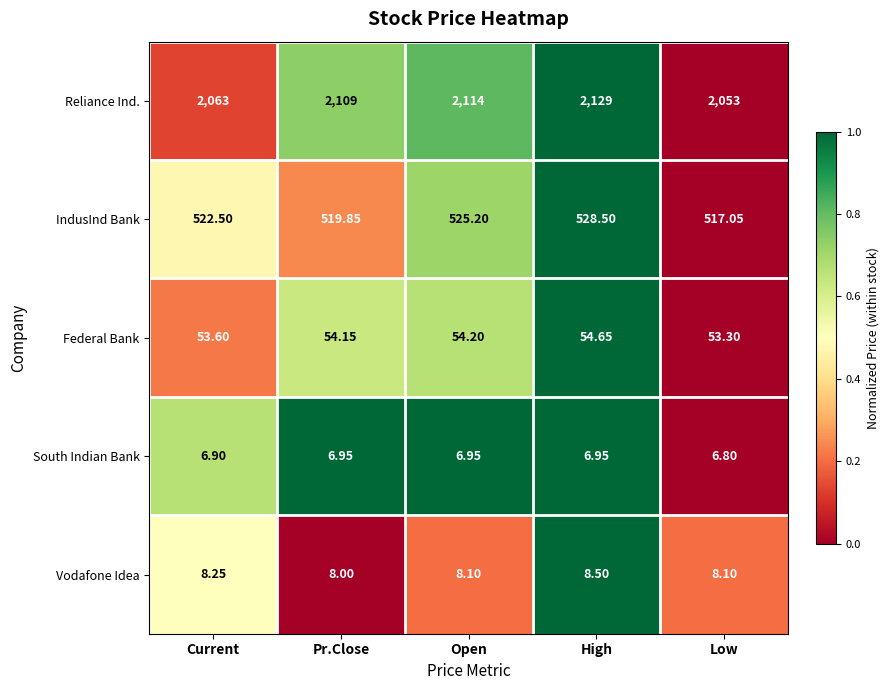

At which label does South Indian Bank reach its minimum?

Low